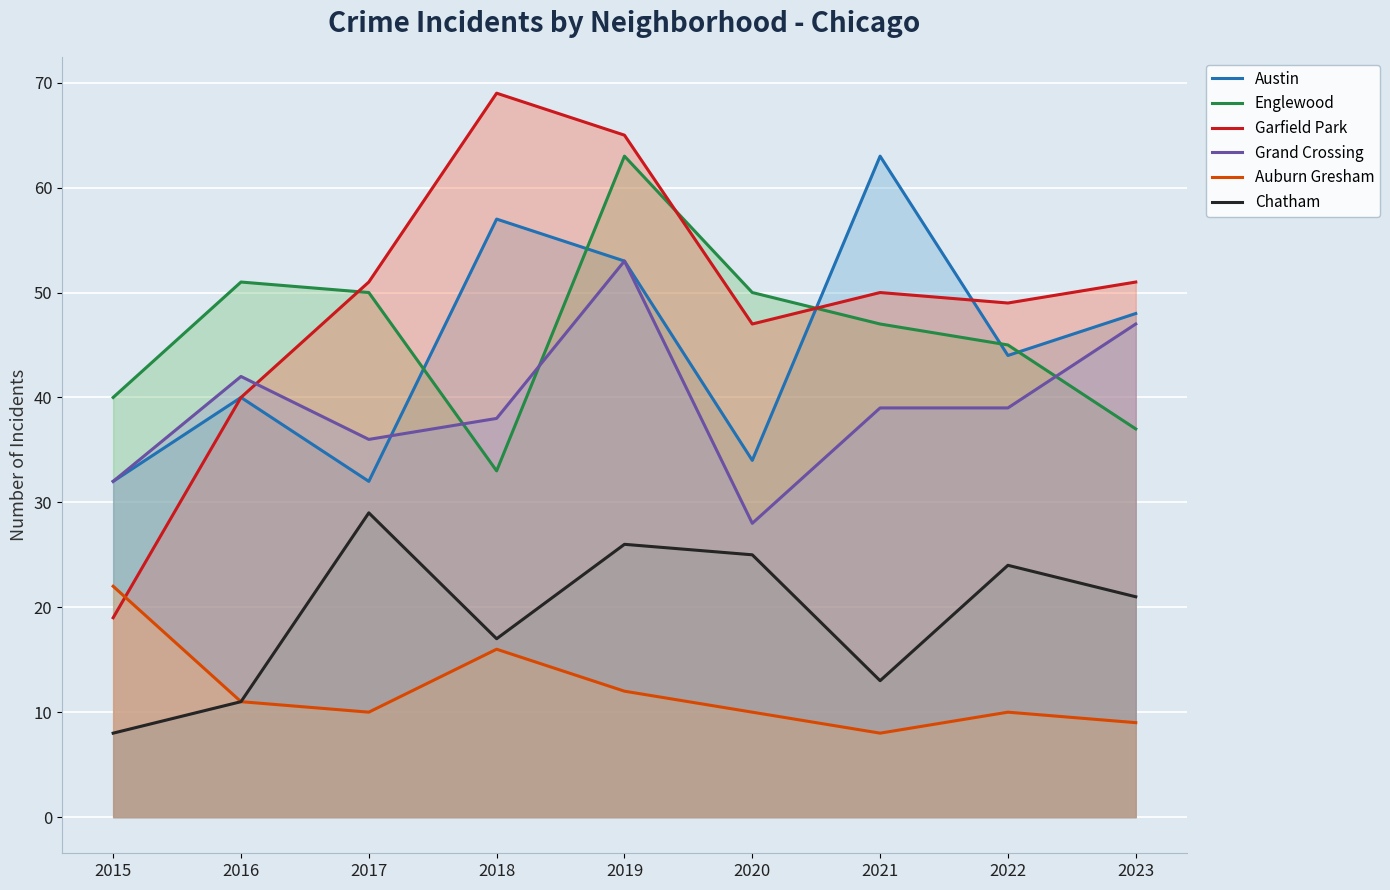

How many data points does each series have?

9